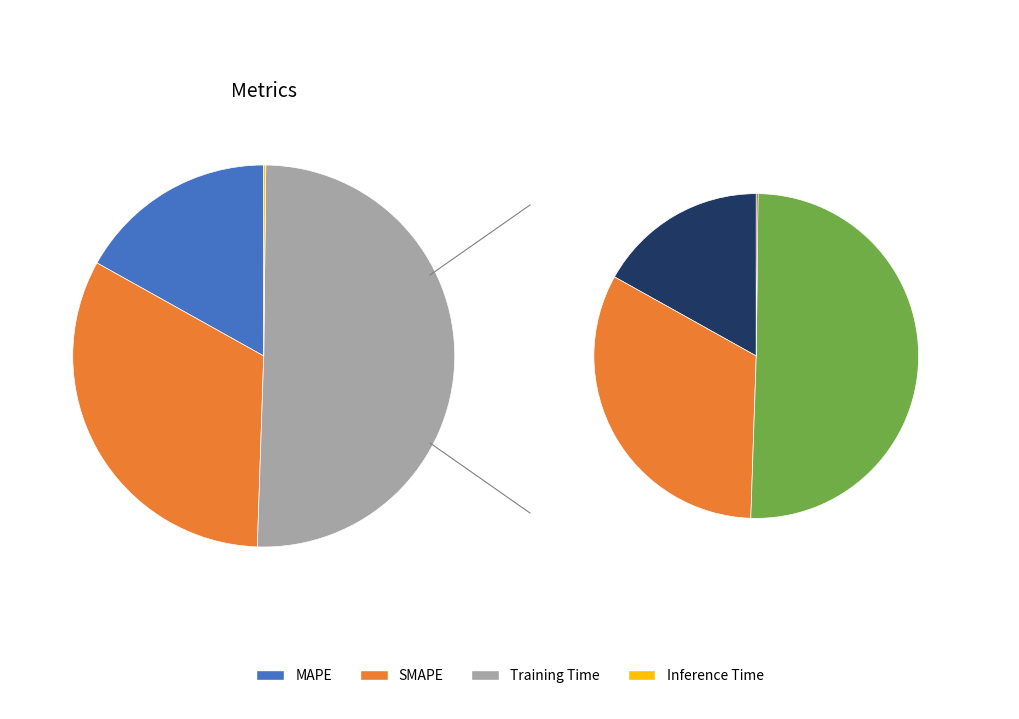

What is the largest slice in the pie chart?

Training Time